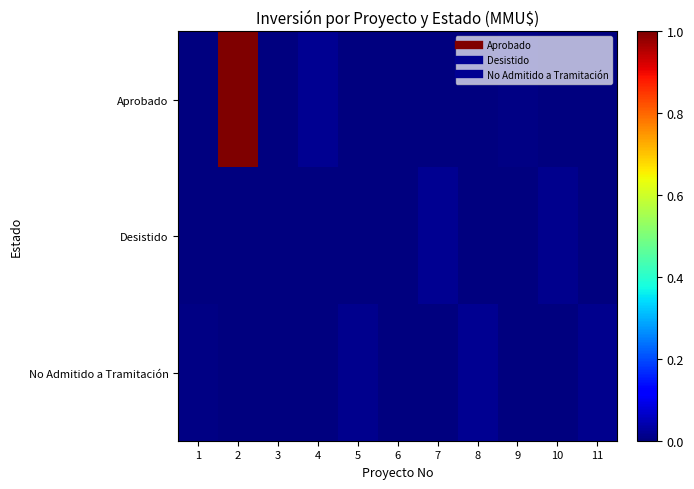

At which category is the sum across all series the highest?

2